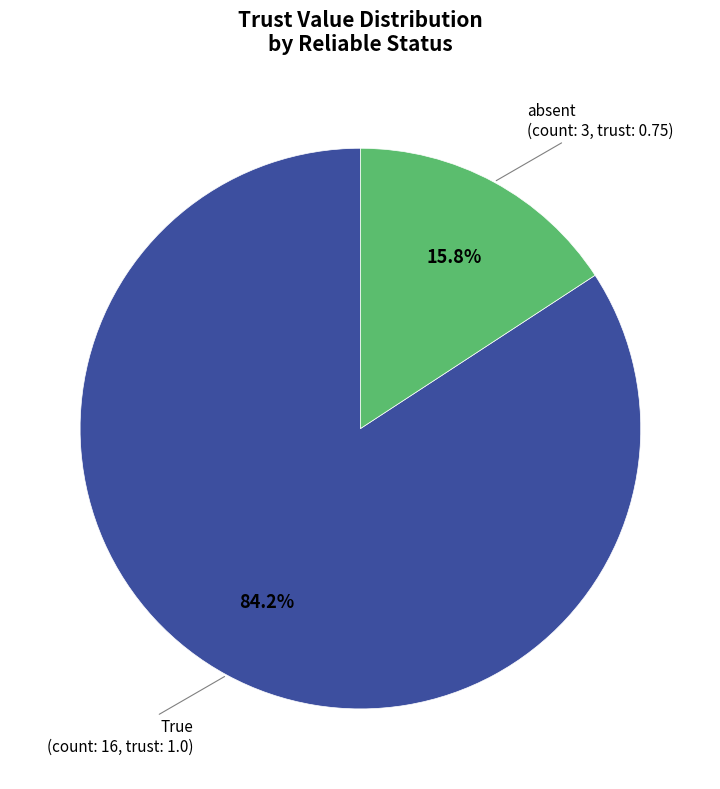

Is there any slice that represents more than half of the pie?

Yes